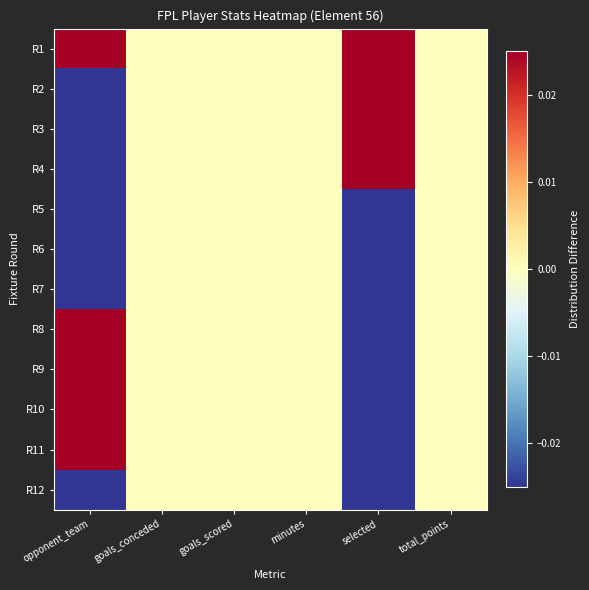

At how many categories does at least one series exceed 0?

2